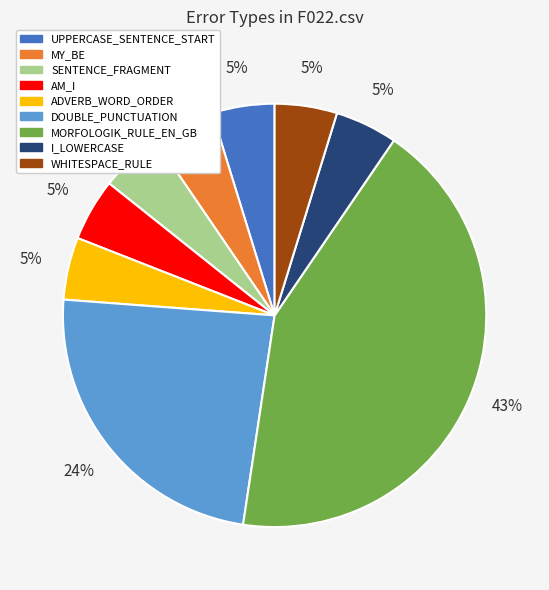

To the nearest percent, what percentage of the pie is SENTENCE_FRAGMENT?

5%